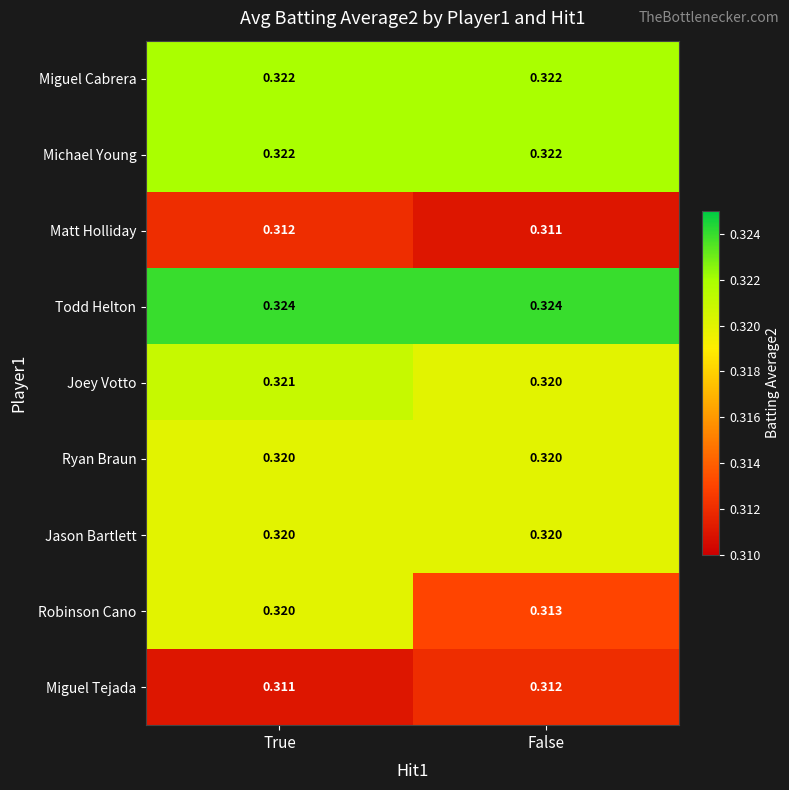

Between True and False, which series saw the biggest shift?

Robinson Cano